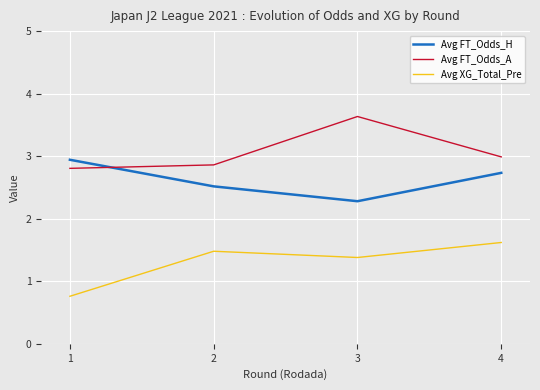

Which series ends up on top after the final intersection of Avg FT_Odds_A and Avg FT_Odds_H?

Avg FT_Odds_A